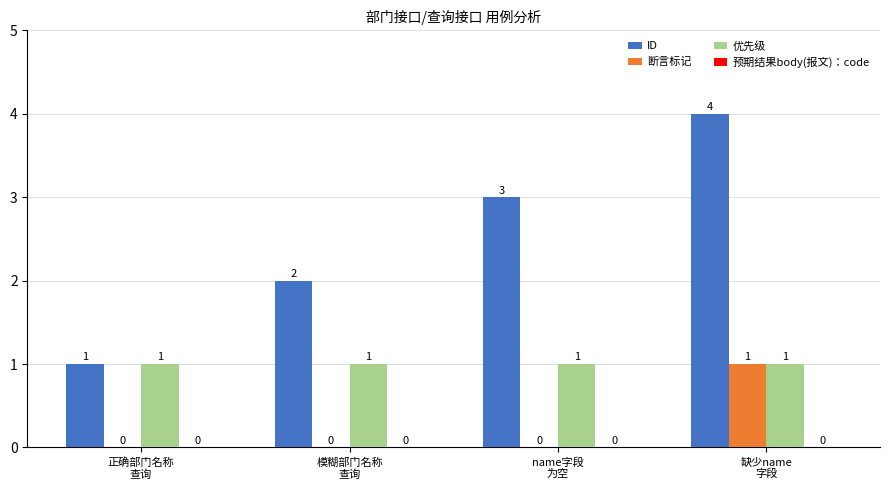

Which series has the largest total across all categories?

ID